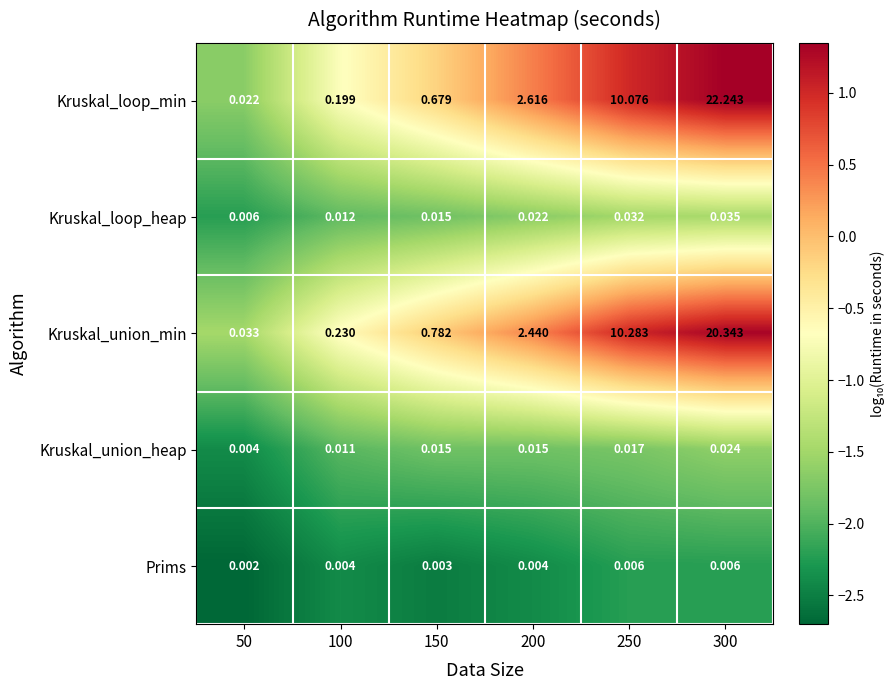

Rank the series at 100 from lowest to highest value.

Prims, Kruskal_union_heap, Kruskal_loop_heap, Kruskal_loop_min, Kruskal_union_min